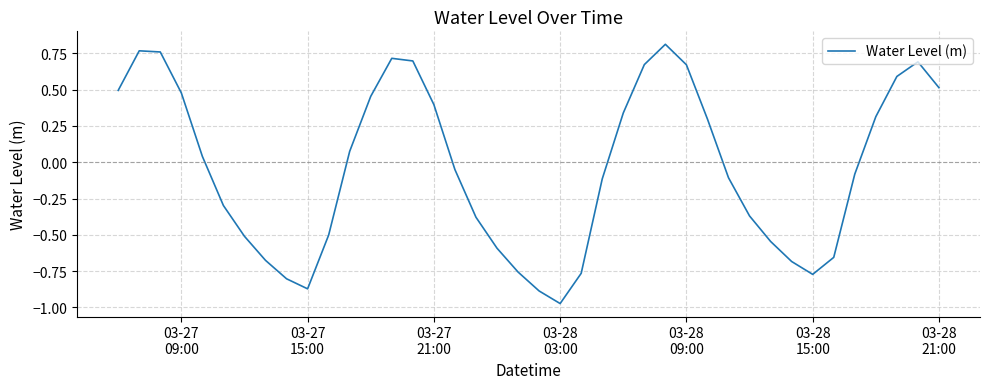

What is the difference between the maximum and minimum values?

1.8